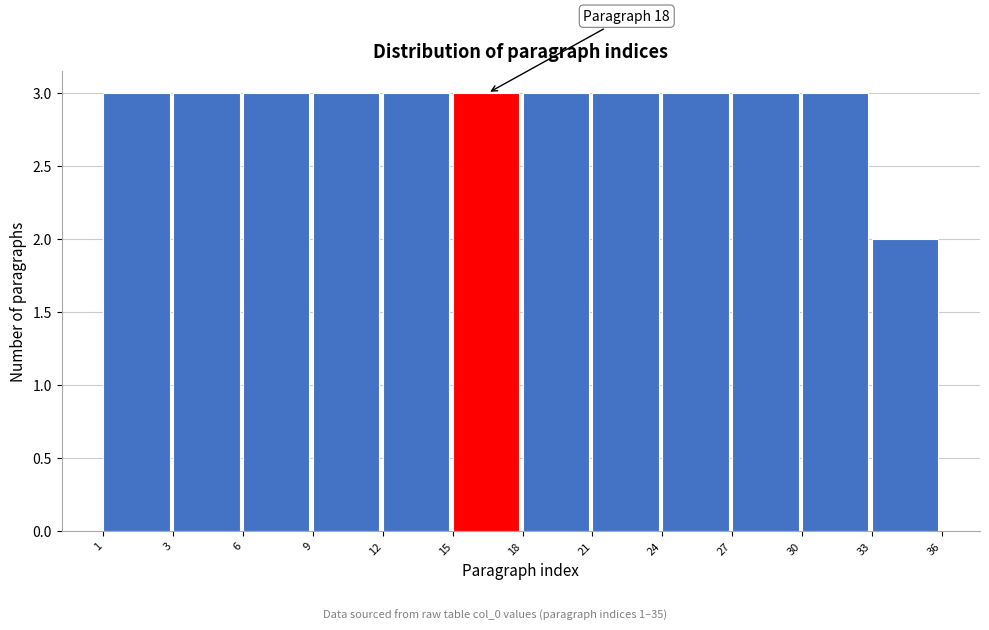

Reading right to left, extract all data points from this chart.

33=2	30=3	27=3	24=3	21=3	18=3	15=3	12=3	9=3	6=3	3=3	1=3